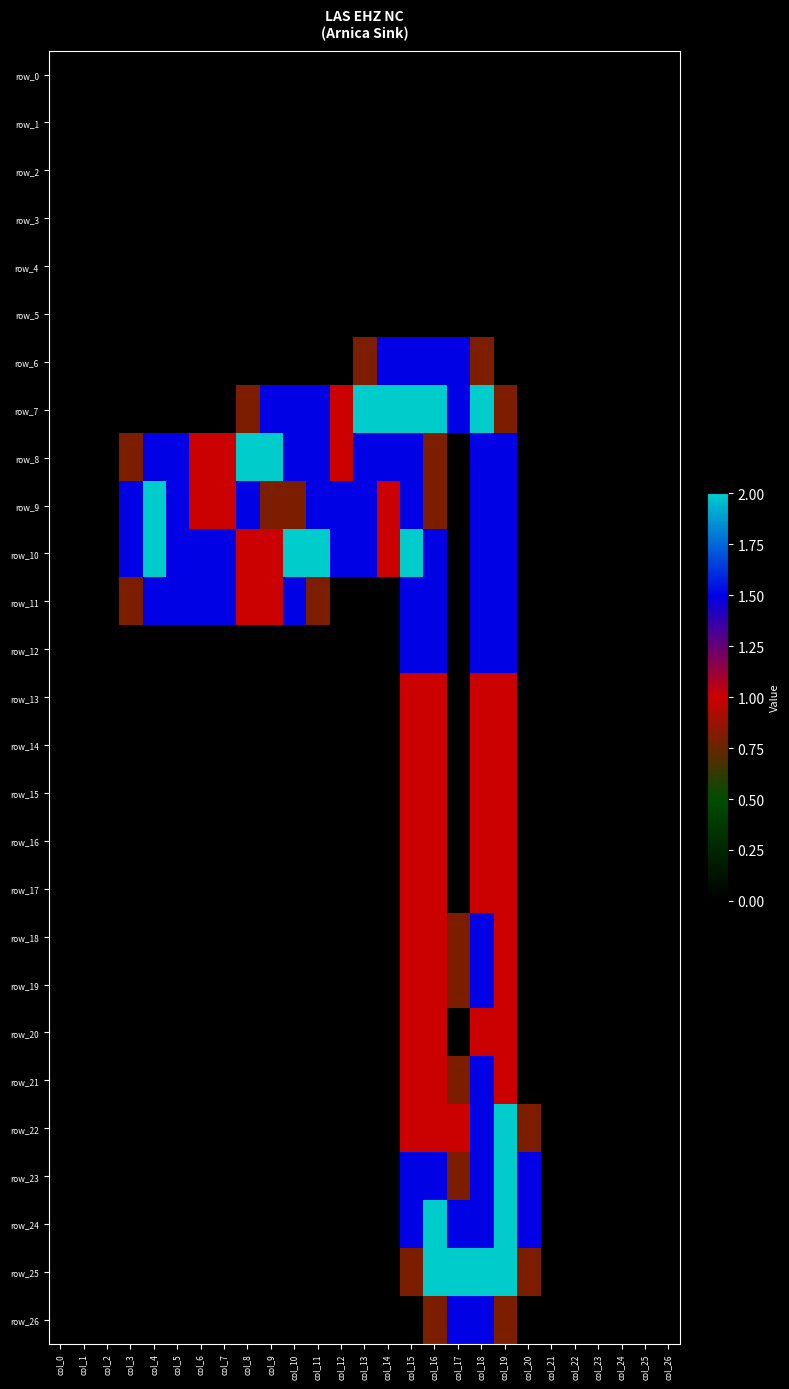

At how many categories does at least one series exceed 1?

18